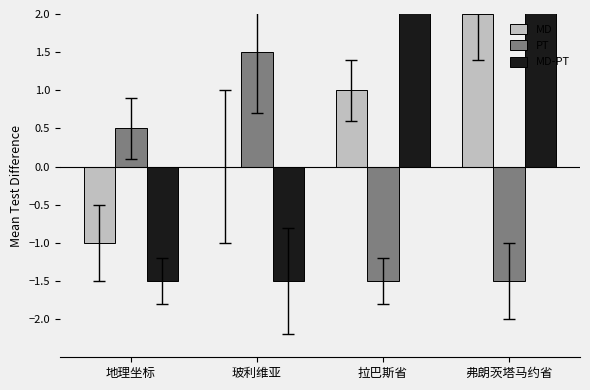

What is the difference between the second highest and minimum values in the PT series?

2.0